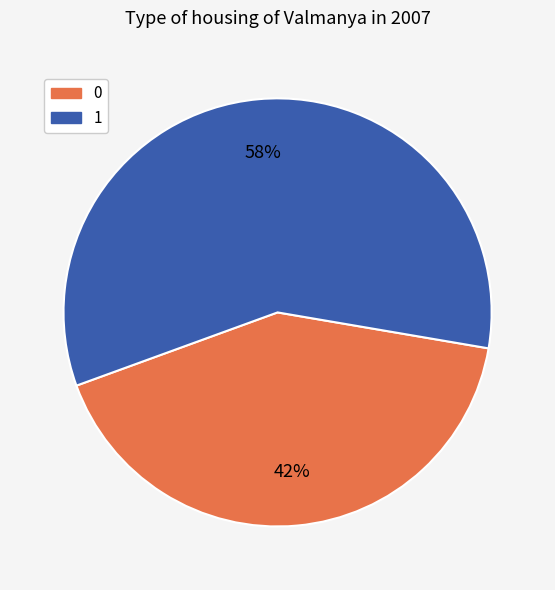

Count the number of slices in the pie.

2